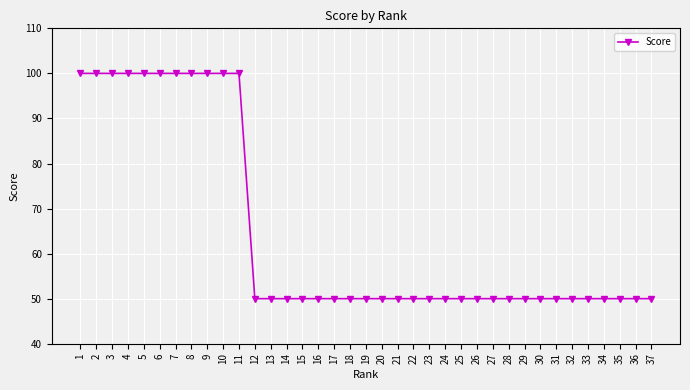

How many lines are shown in the chart?

1